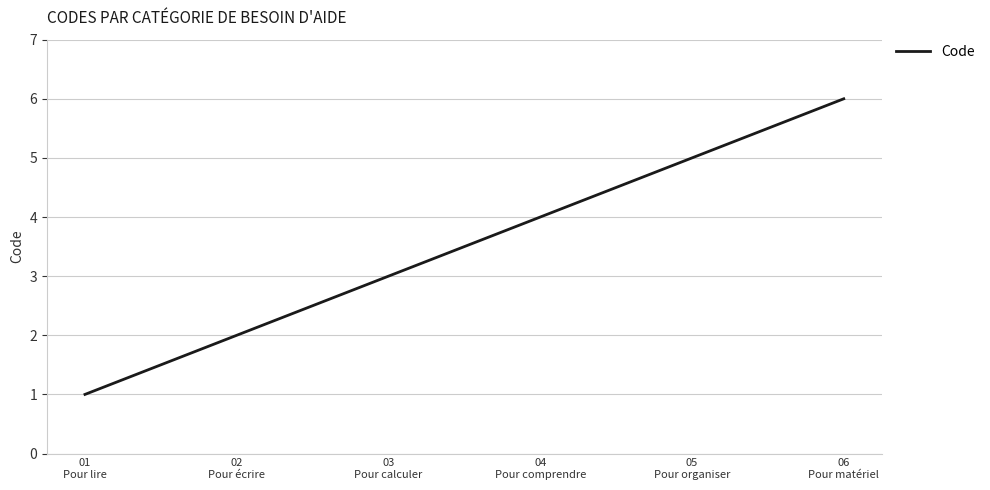

True or false: there are more than 1 points higher than both neighbors.

False